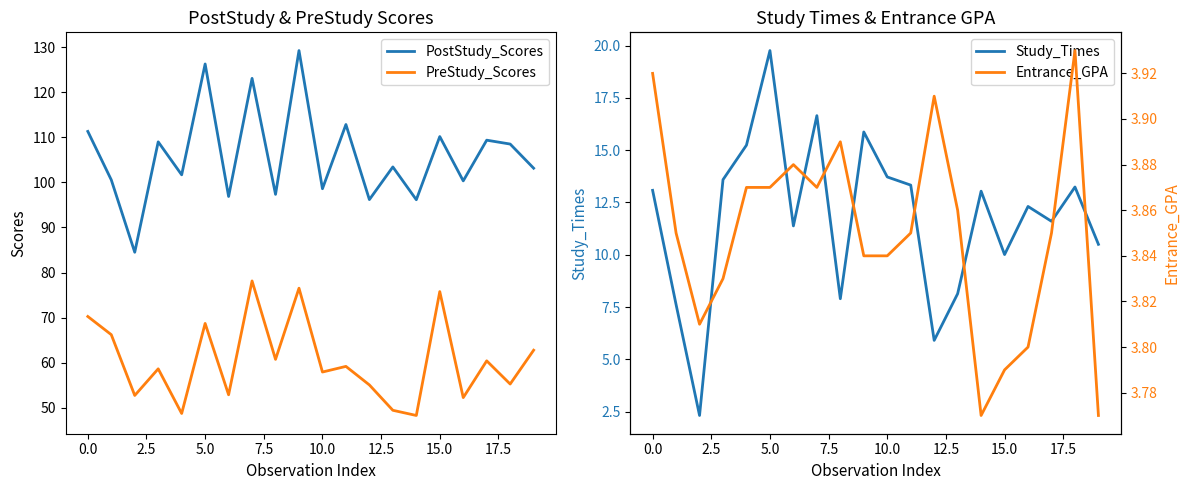

What is the difference between the second highest and second lowest values in the Study_Times series?

10.7